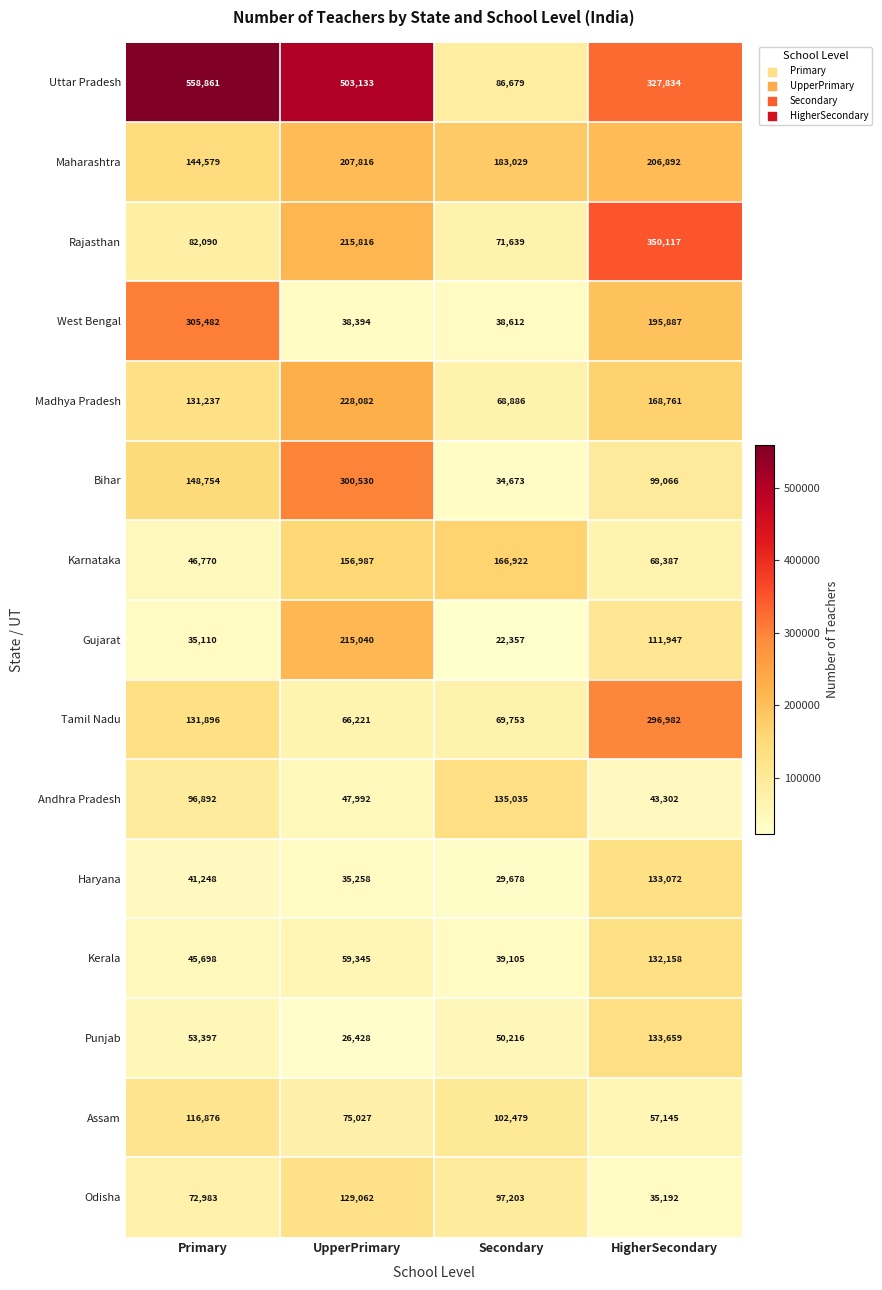

The Kerala series shows 12520 at UpperPrimary. True or false?

False